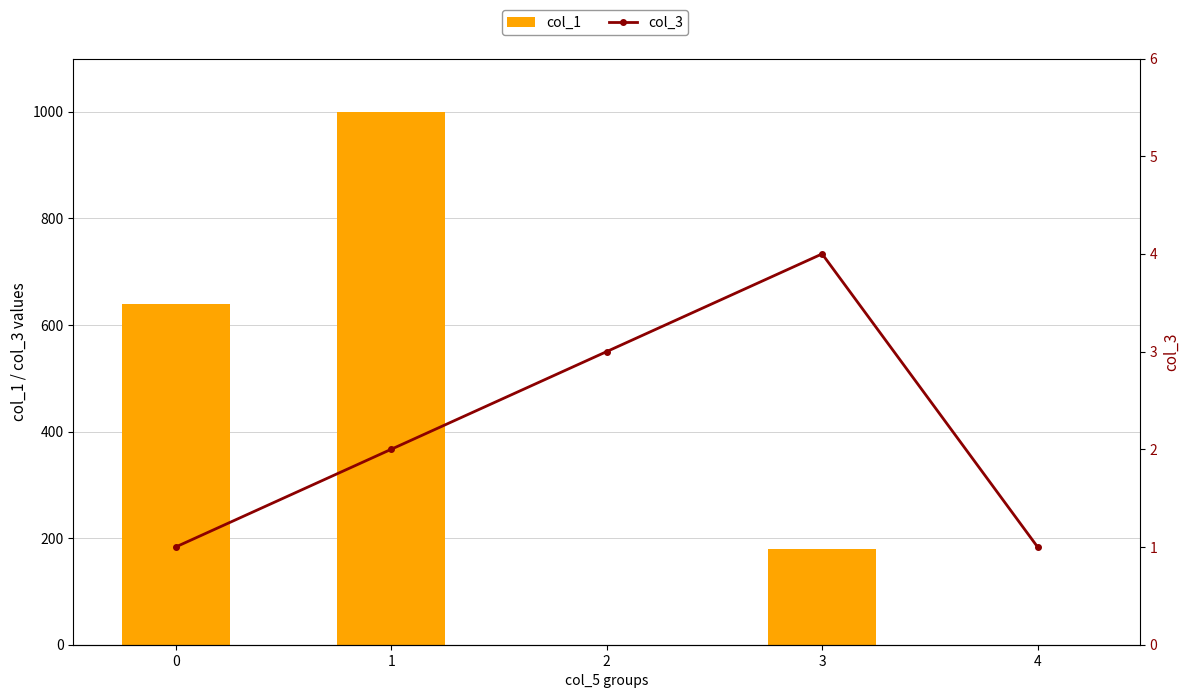

What is the sum of the col_1 values at 1 and 0?

1640.4